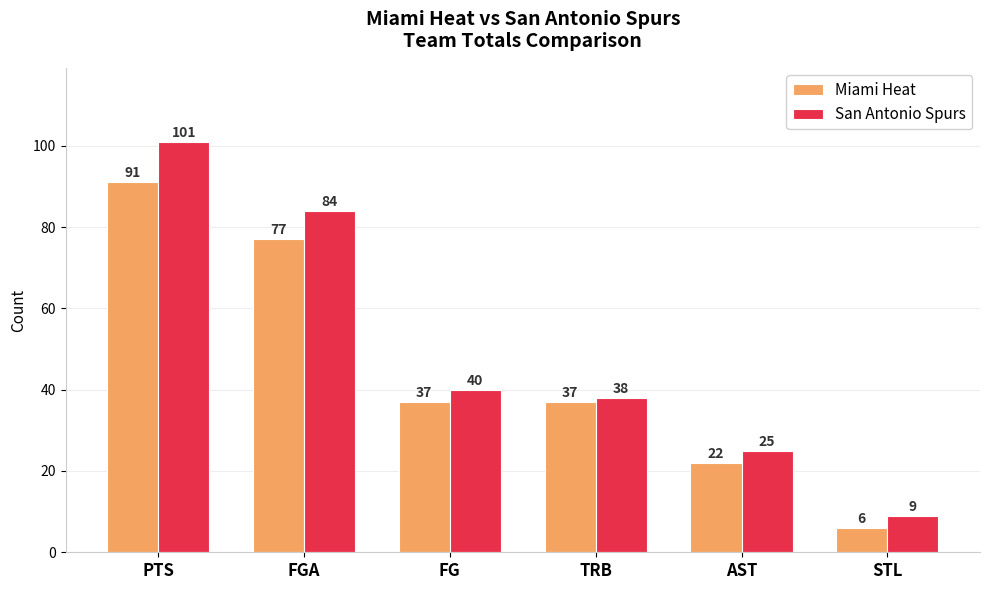

What is the label of the 1st bar from the left?

PTS